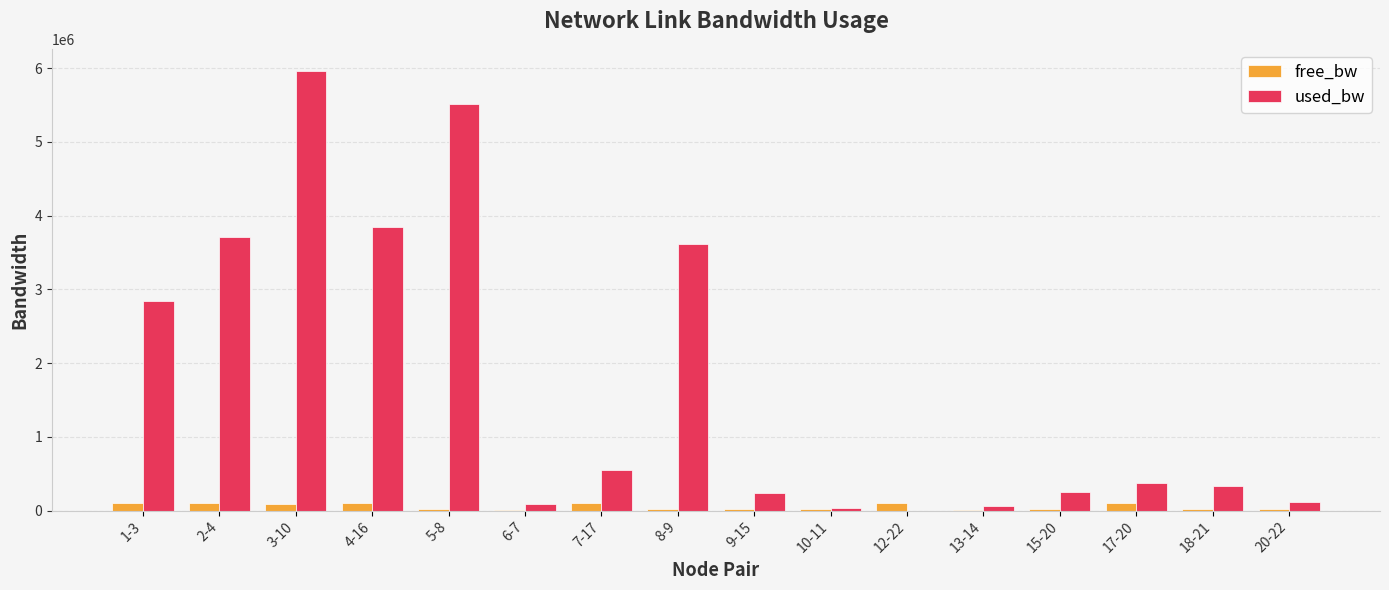

What is the greatest value displayed?

5962289.1